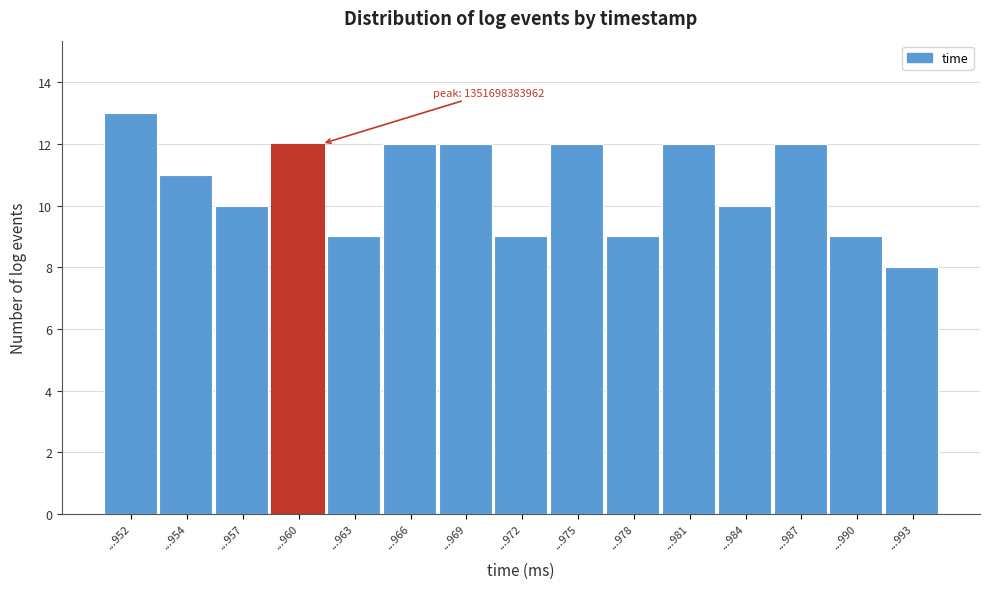

Reading left to right, extract all data points from this chart.

13	11	10	12	9	12	12	9	12	9	12	10	12	9	8